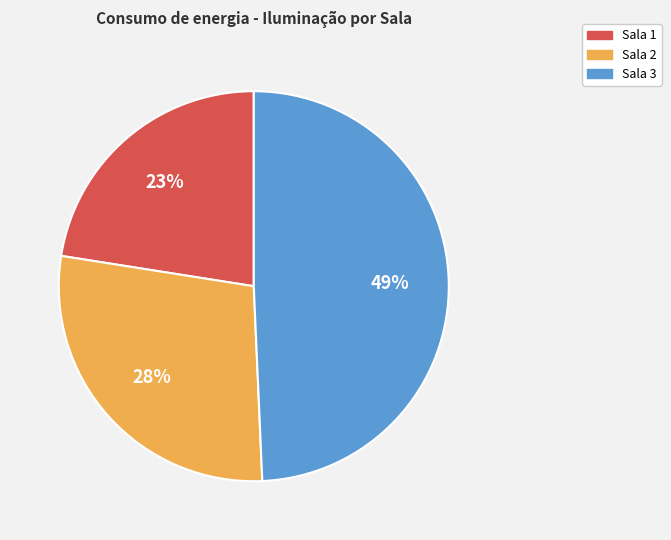

Combined, do Sala 1 and Sala 2 account for over 50%?

Yes